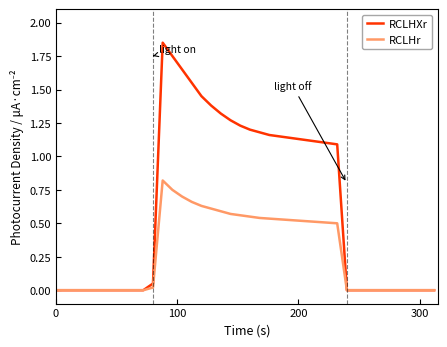

Which series has the largest total across all categories?

RCLHXr